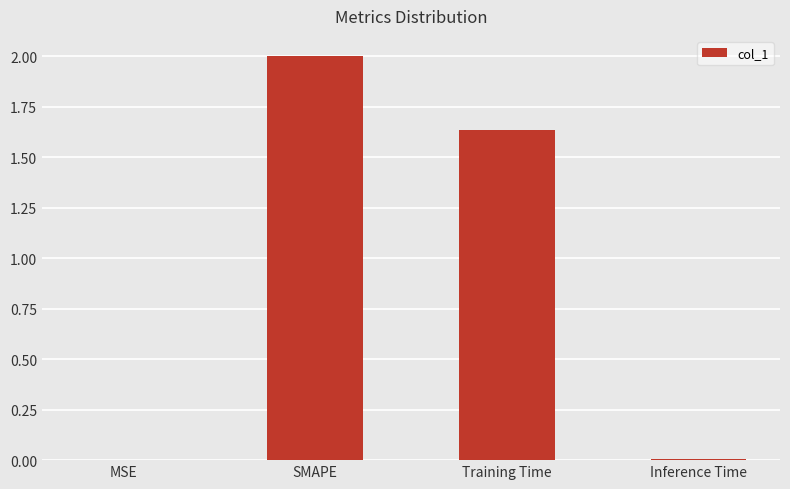

Approximately how many times larger is the value at SMAPE compared to Training Time?

1.2